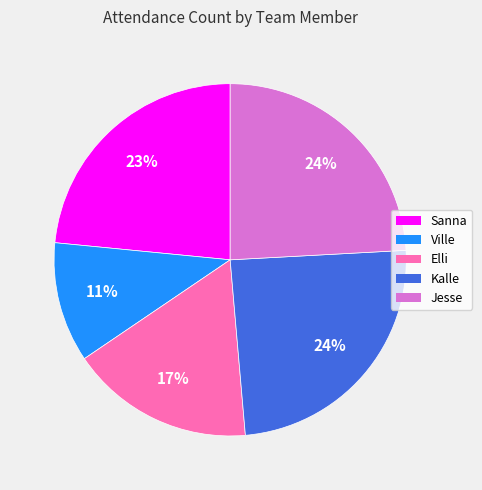

To the nearest percent, what portion does Elli represent?

17%